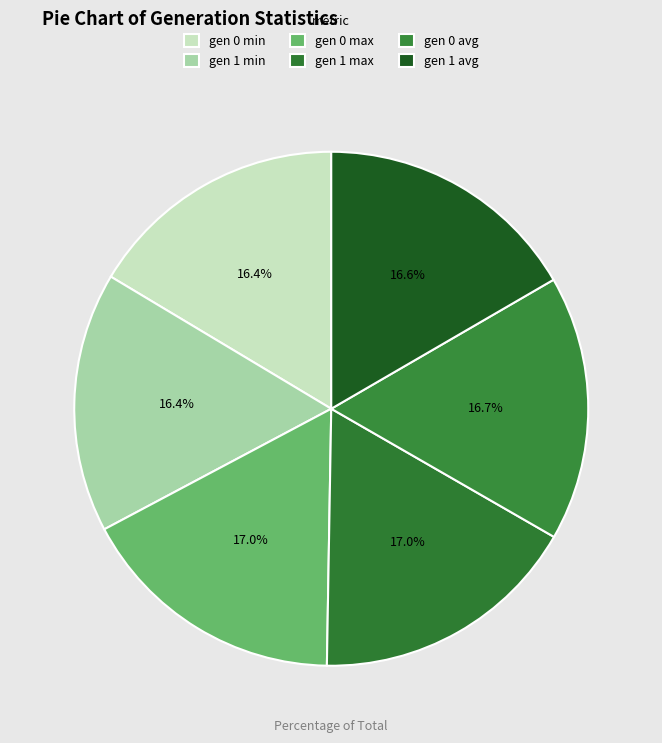

How many segments does this pie chart have?

6